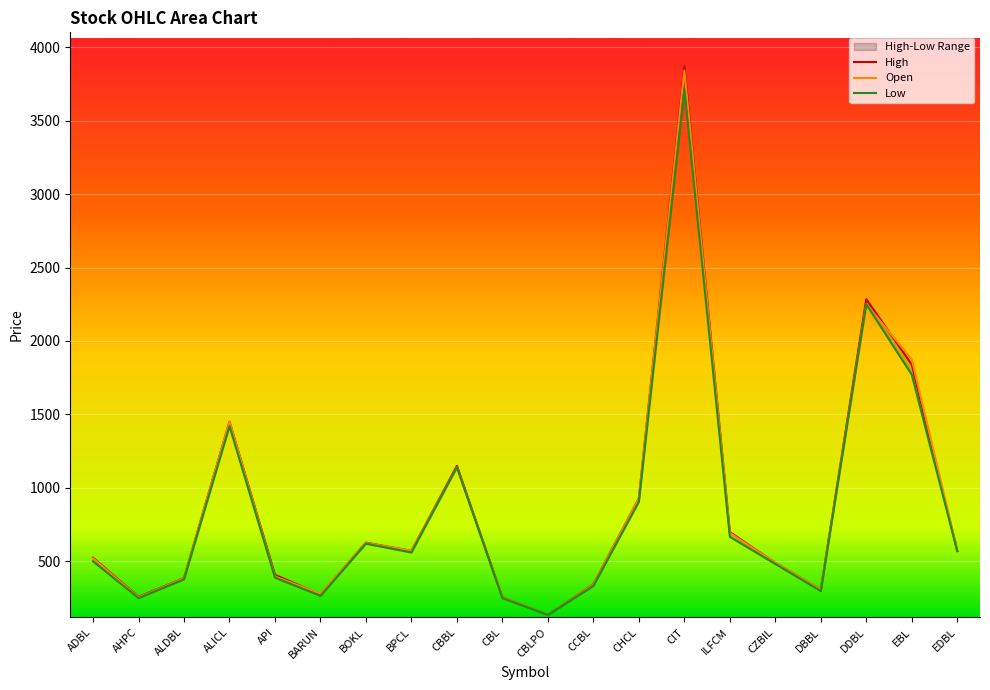

Which series has the largest total across all categories?

High